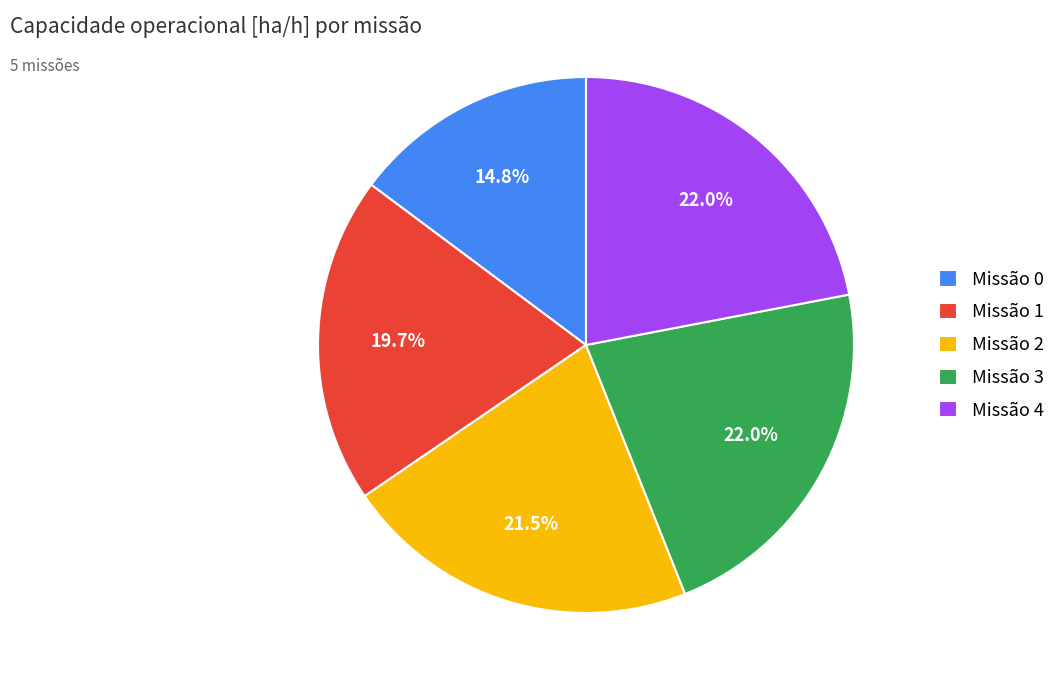

Approximately how many times larger is the value at Missão 1 compared to Missão 0?

1.3